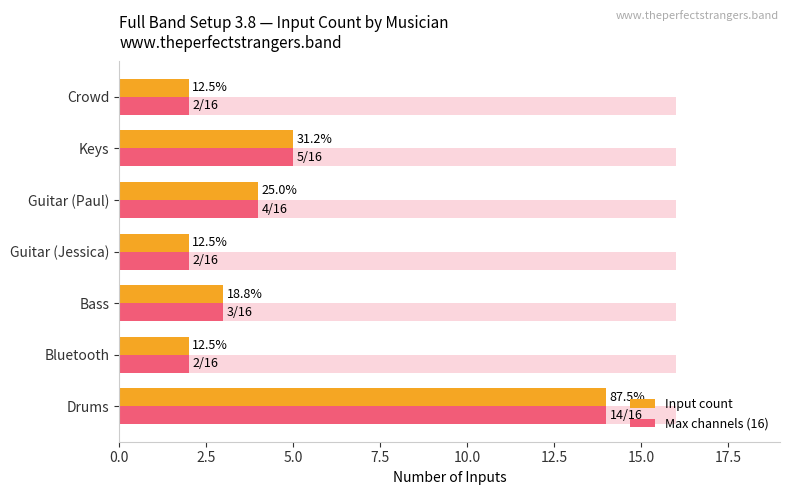

How many bars are there in each group?

2